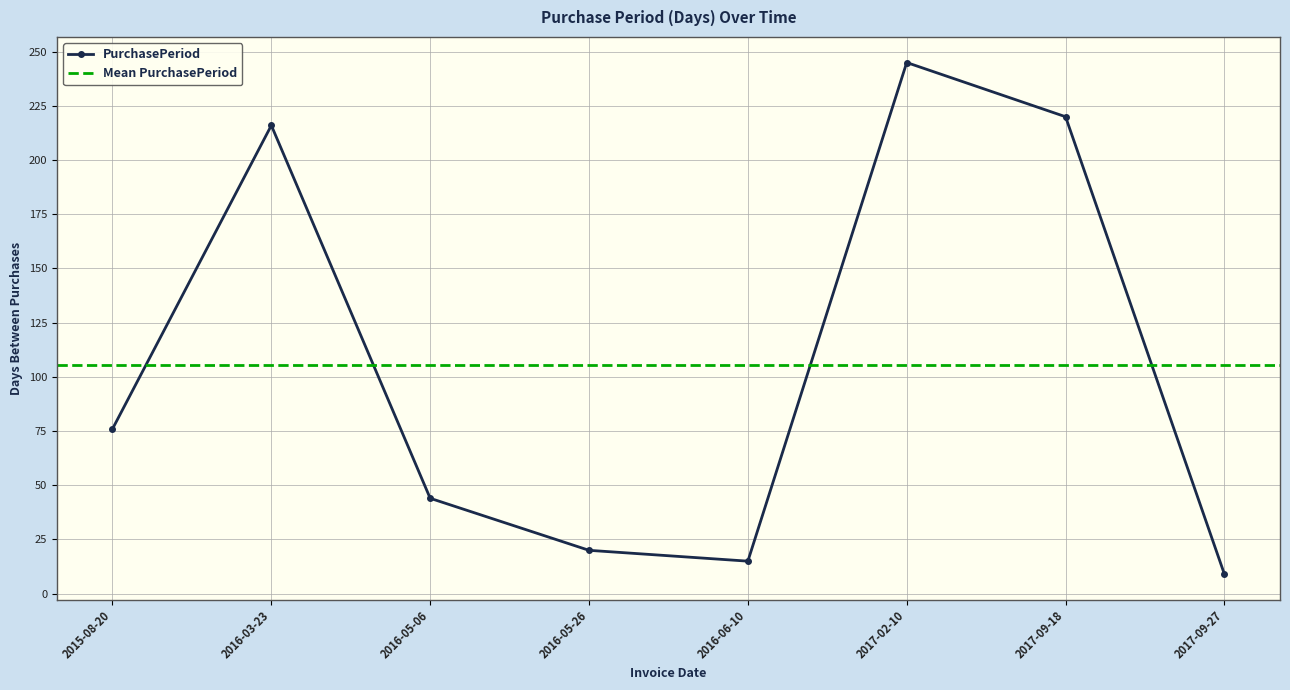

How many points are lower than both their immediate neighbors (excluding endpoints)?

1